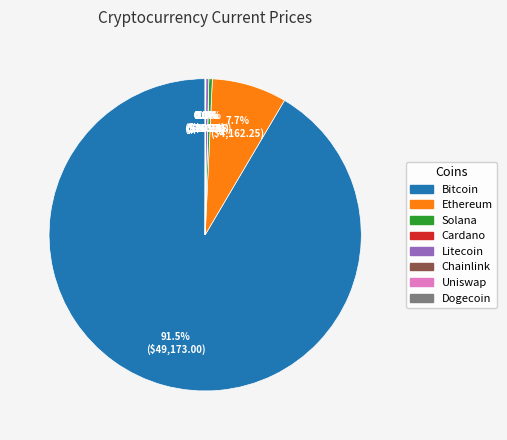

Between Ethereum and Solana, which is larger?

Ethereum